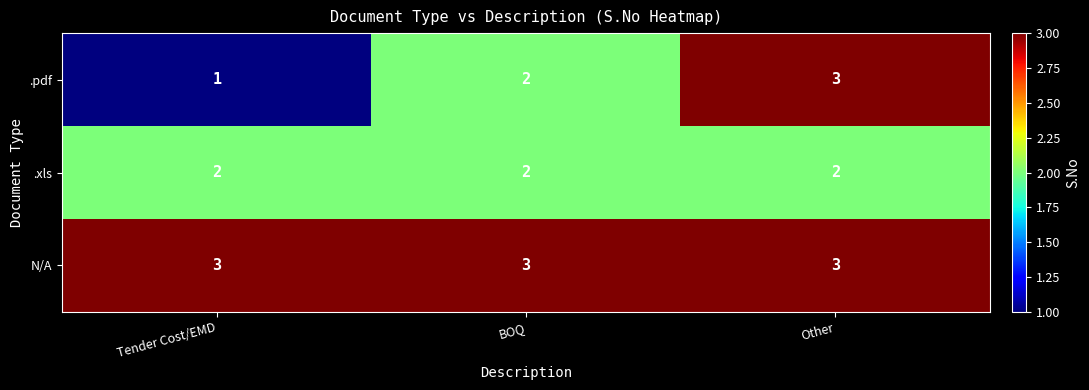

Which series has the largest total across all categories?

N/A